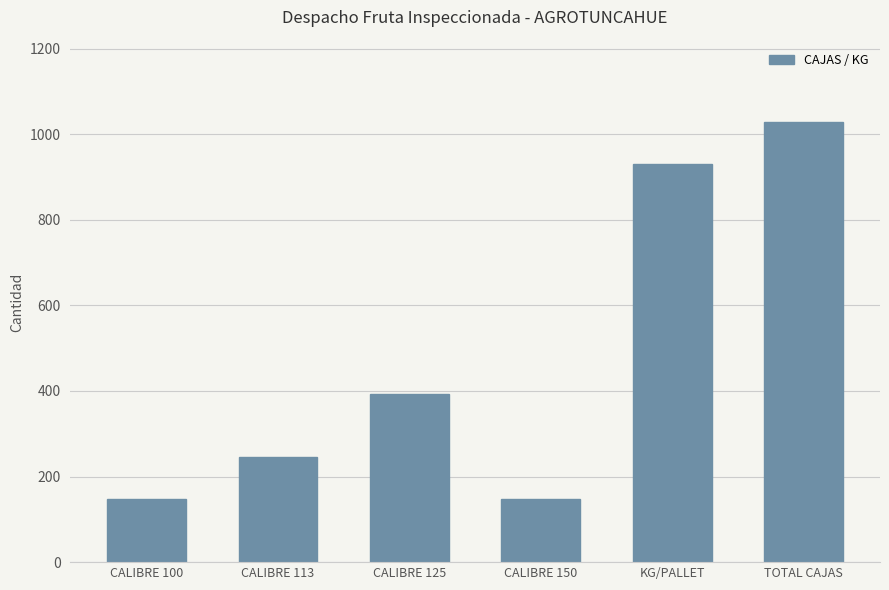

How many bars are there in total?

6